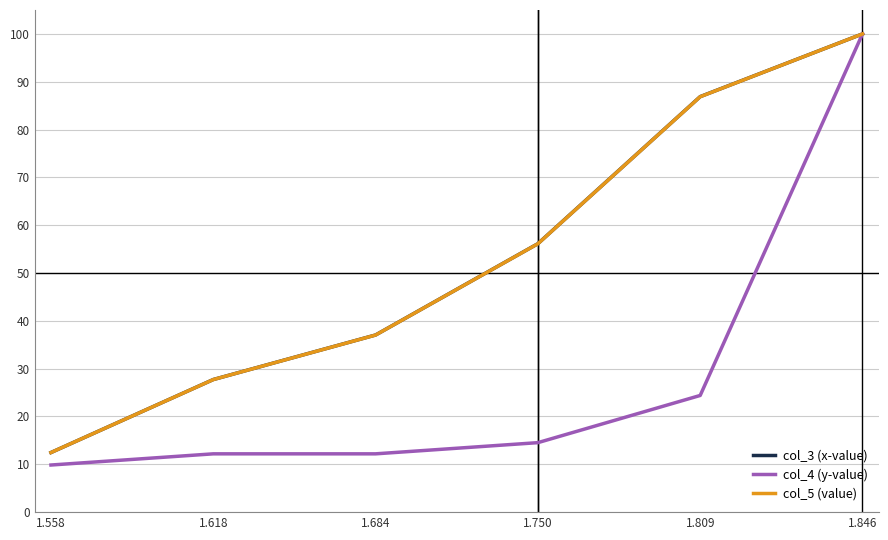

The value of col_5 (value) at 1.809 is 86.9. True or false?

True